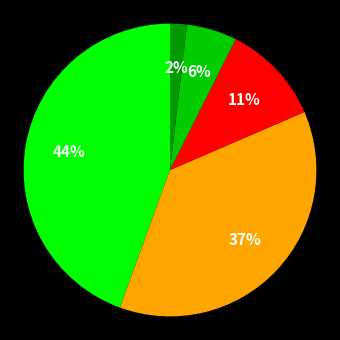

Does any single category account for the majority?

No